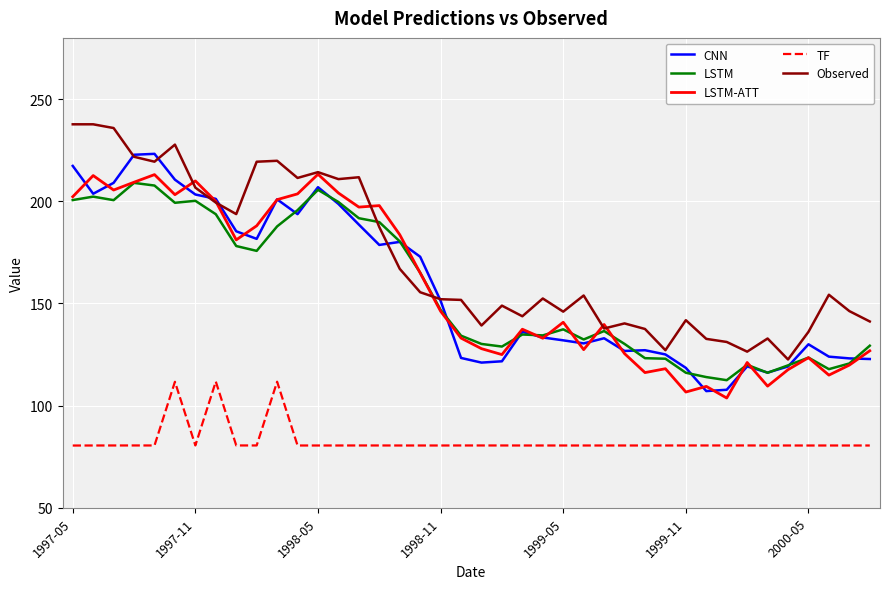

True or false: Observed and TF cross at least once.

False